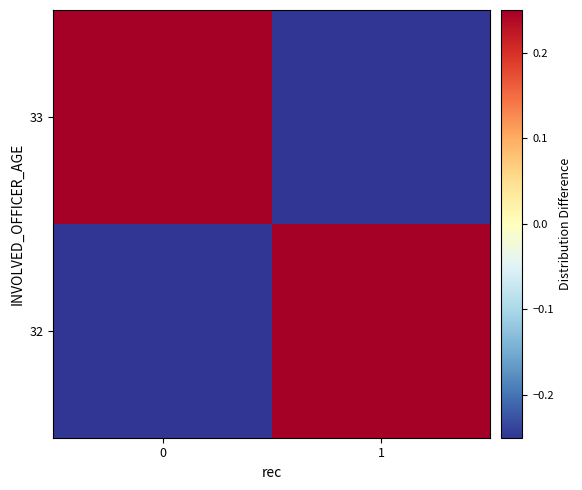

What is the difference between the highest and lowest values at 1?

0.5